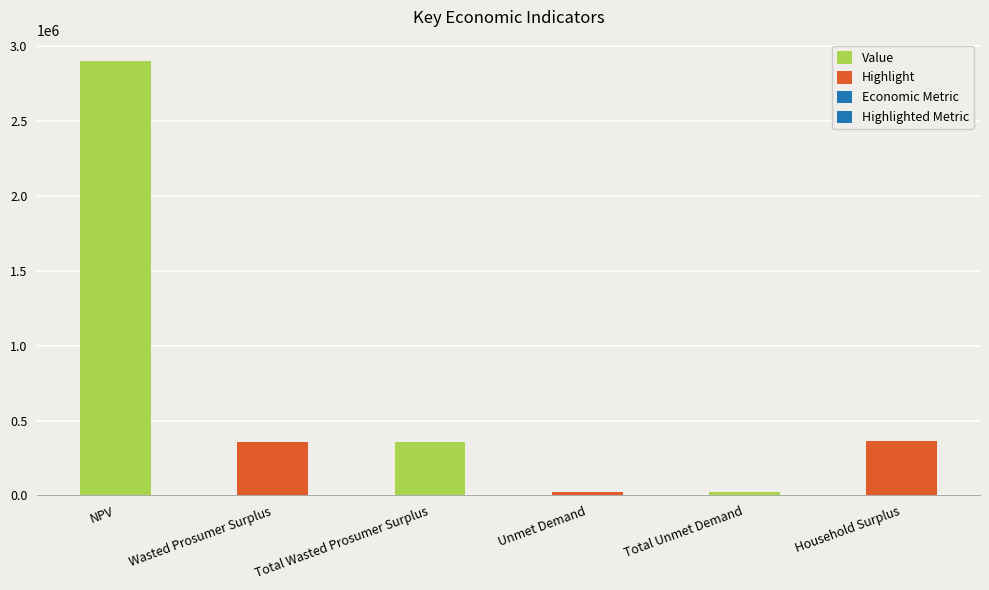

Rank the categories by value from lowest to highest.

Unmet Demand, Total Unmet Demand, Wasted Prosumer Surplus, Total Wasted Prosumer Surplus, Household Surplus, NPV